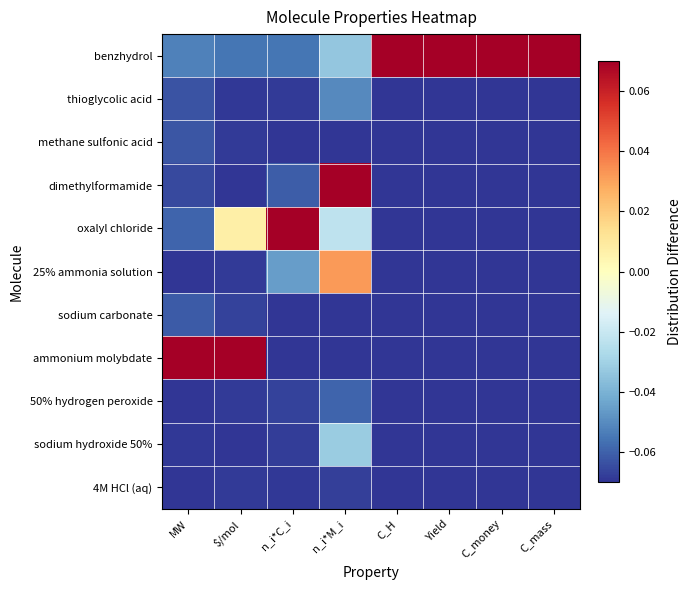

How many data points does each series have?

8